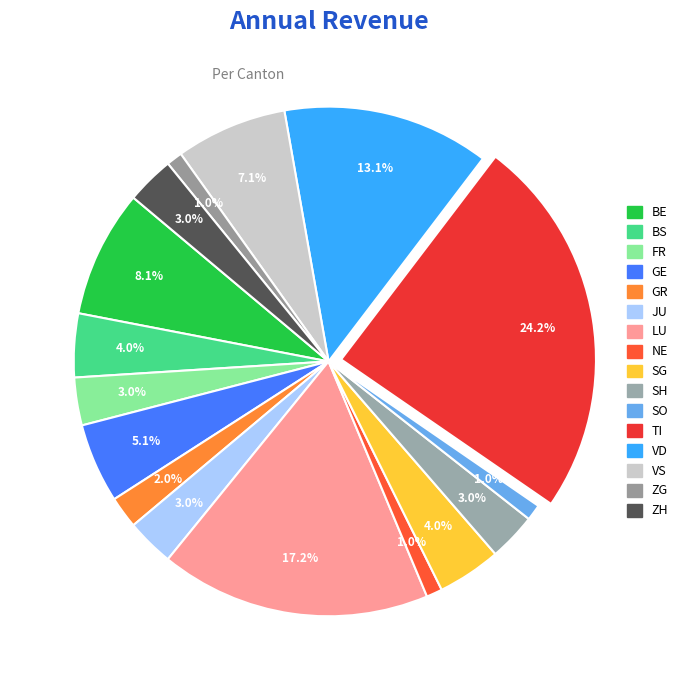

To the nearest percent, what is the combined percentage of FR and SG?

7%